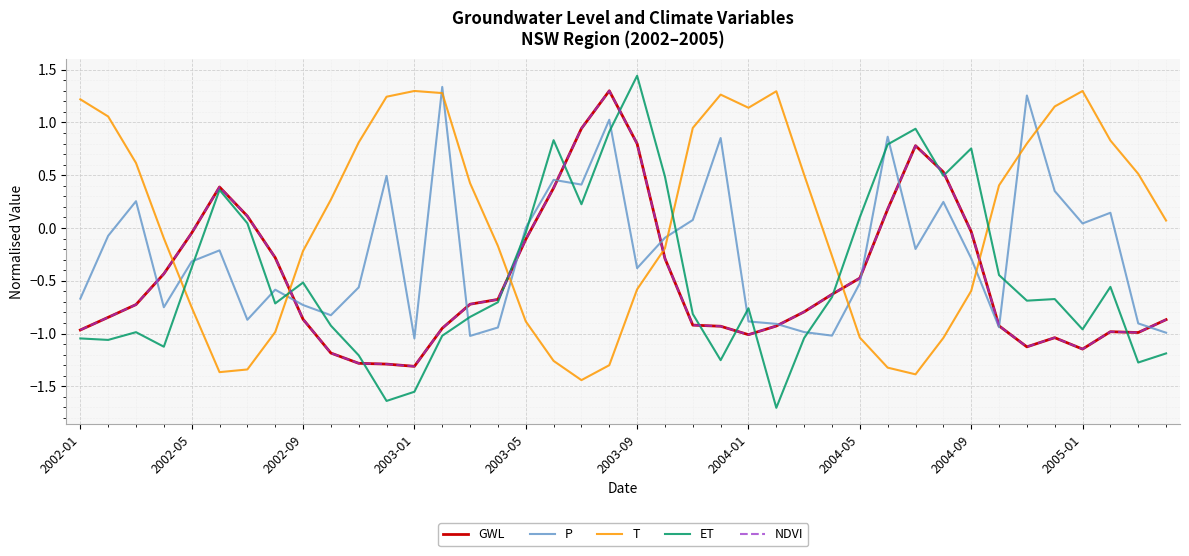

What is the highest value of the NDVI series?

1.3